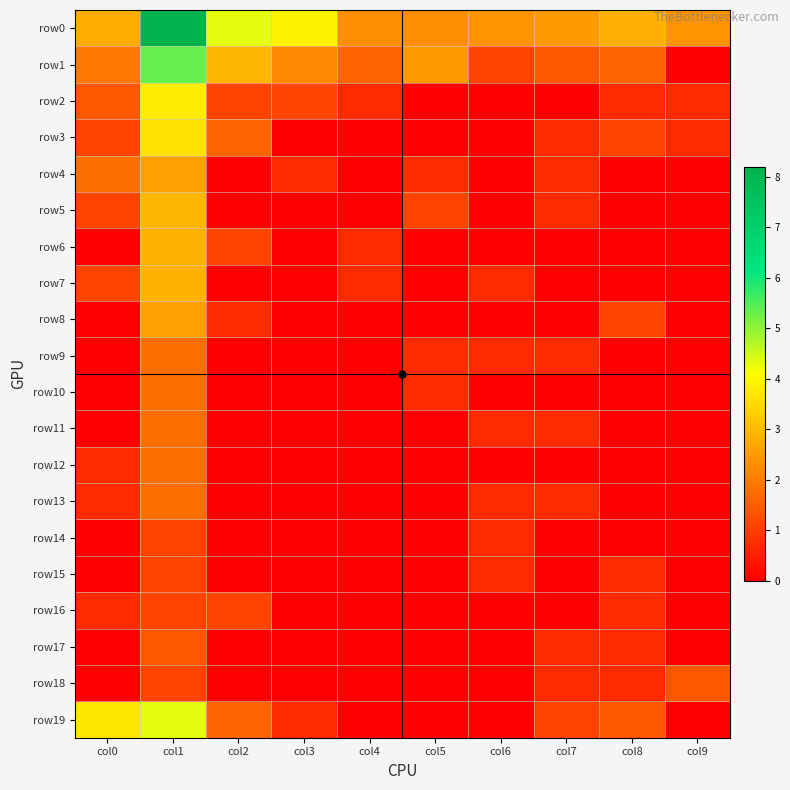

At how many categories does at least one series exceed 6?

1